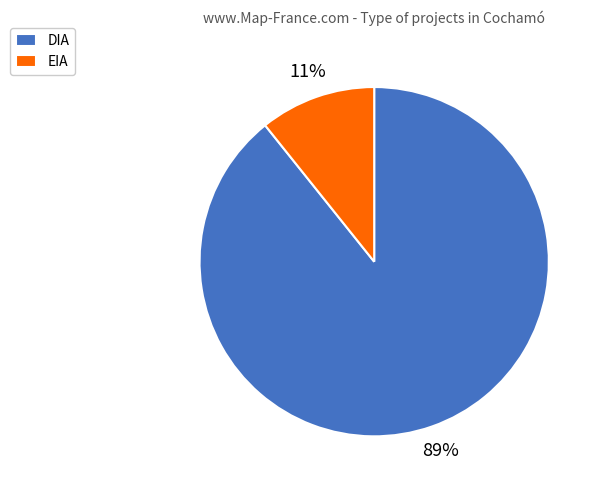

Combined, do DIA and EIA account for over 50%?

Yes